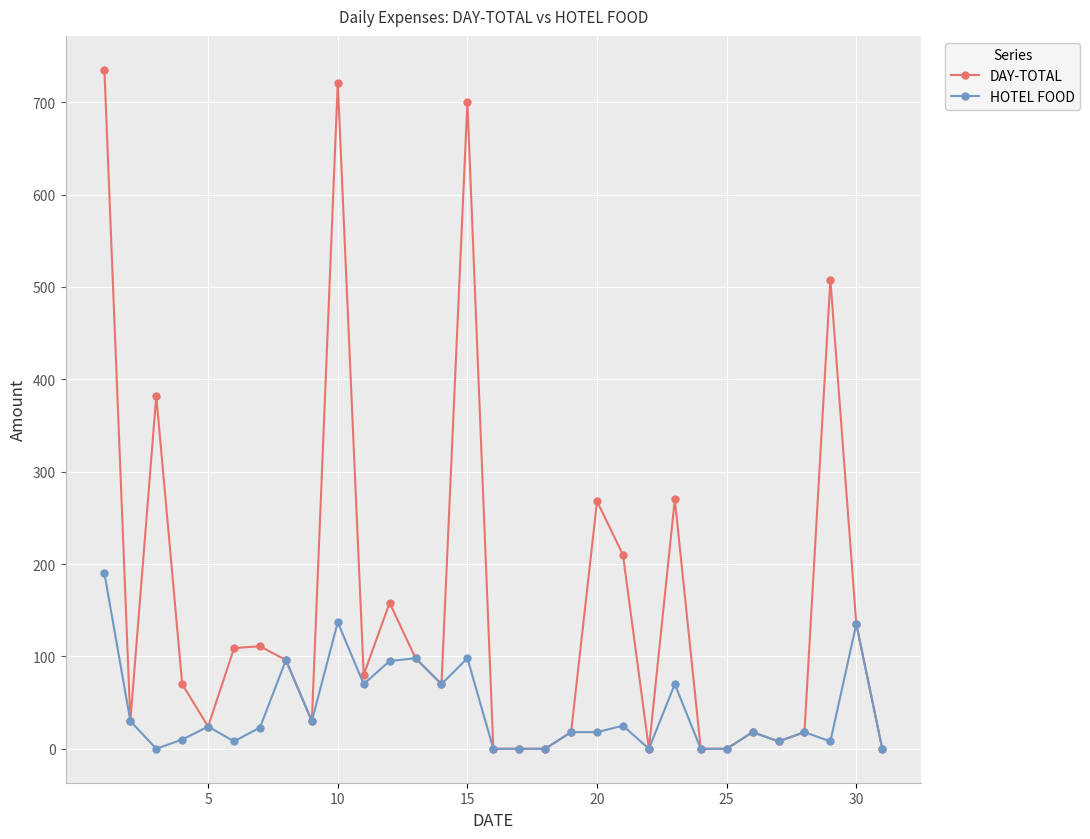

How many series are shown in this chart?

2